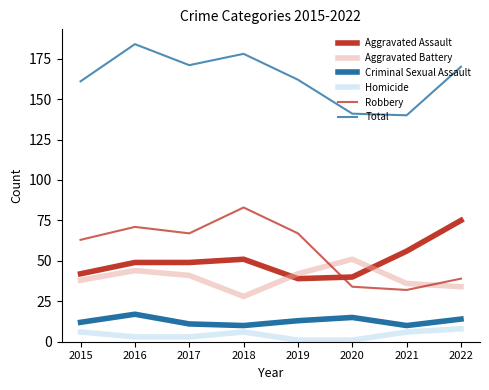

Does the chart display data point markers on the line(s)?

No